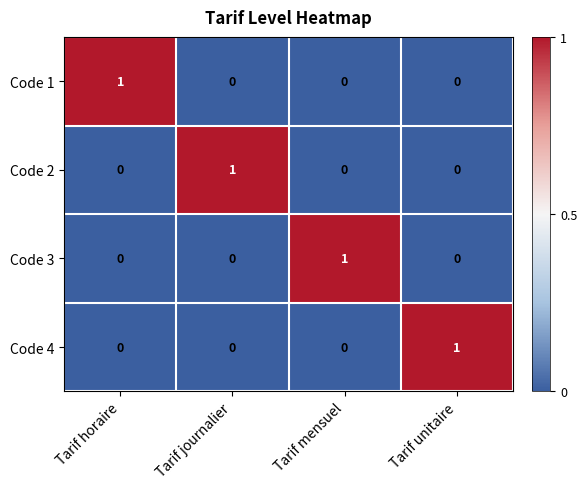

At how many categories does at least one series exceed 0?

4